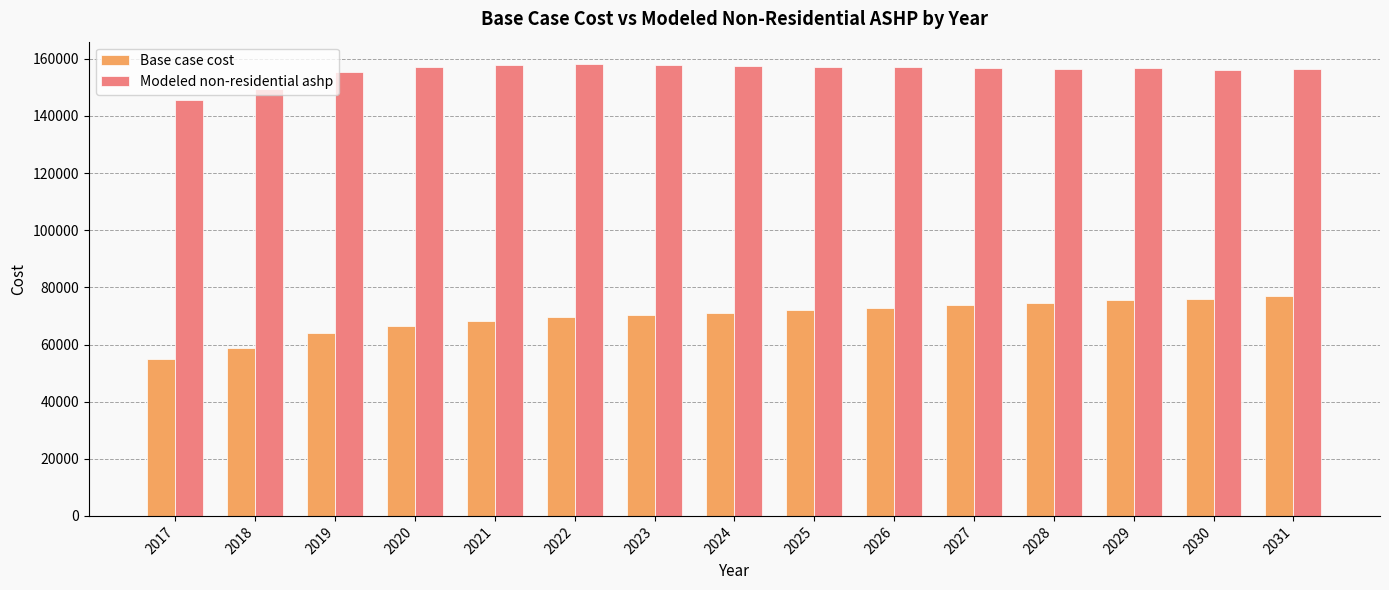

What are all the series names shown in the legend?

Base case cost, Modeled non-residential ashp